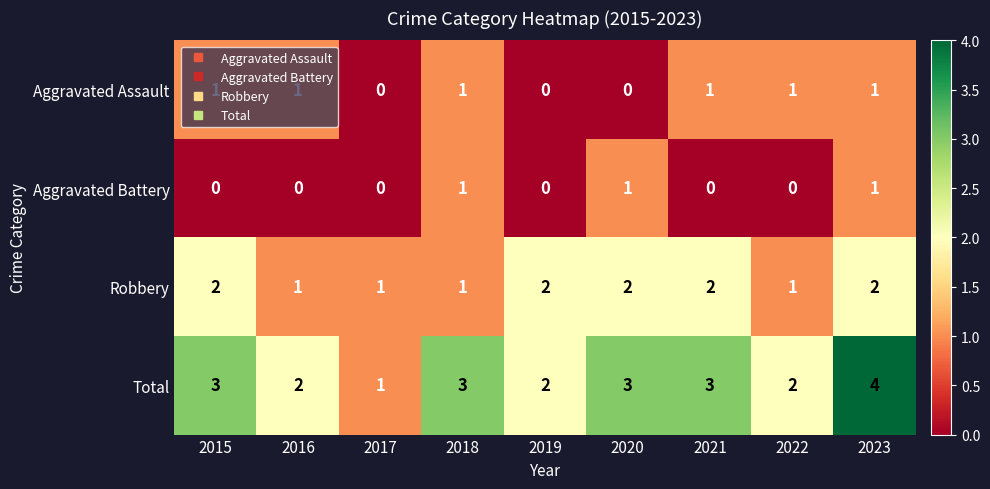

What is the sum of the Total values at 2017 and 2021?

4